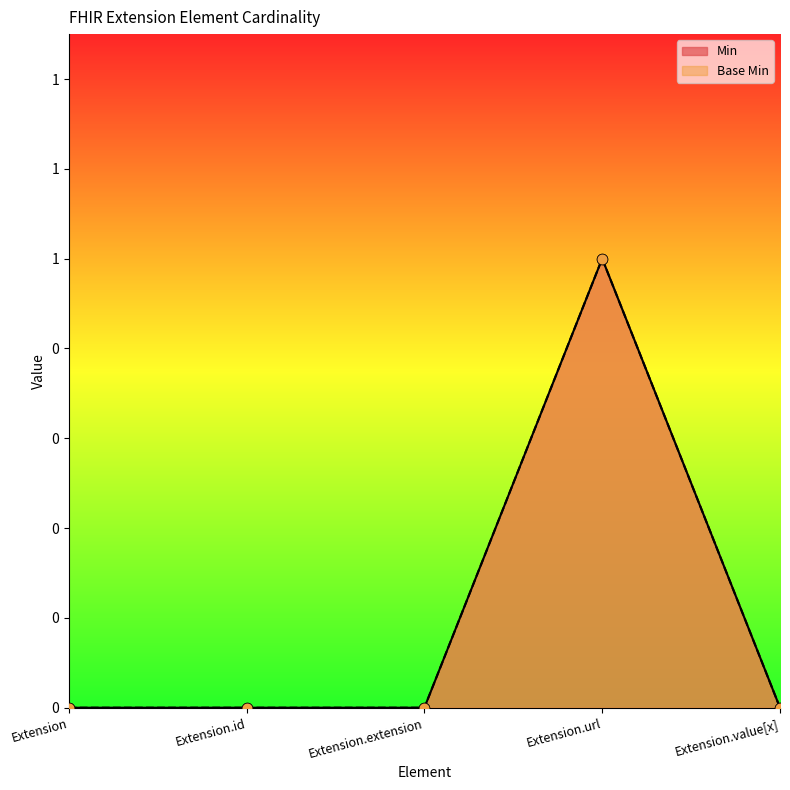

What are all the series names shown in the legend?

Min, Base Min